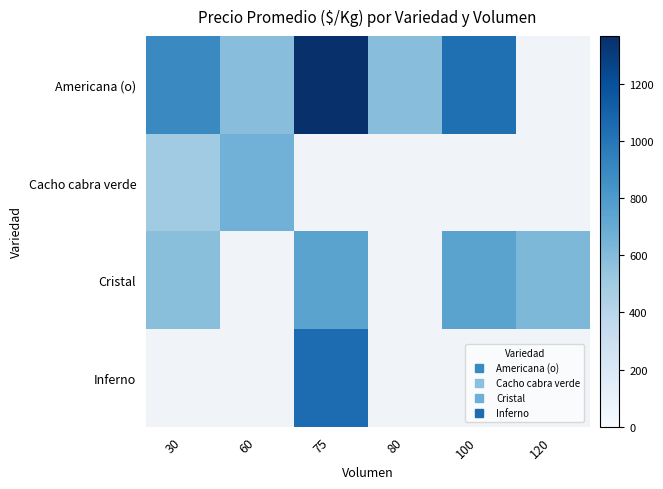

At 120, list the series in order from smallest to largest.

Americana (o), Cacho cabra verde, Cristal, Inferno